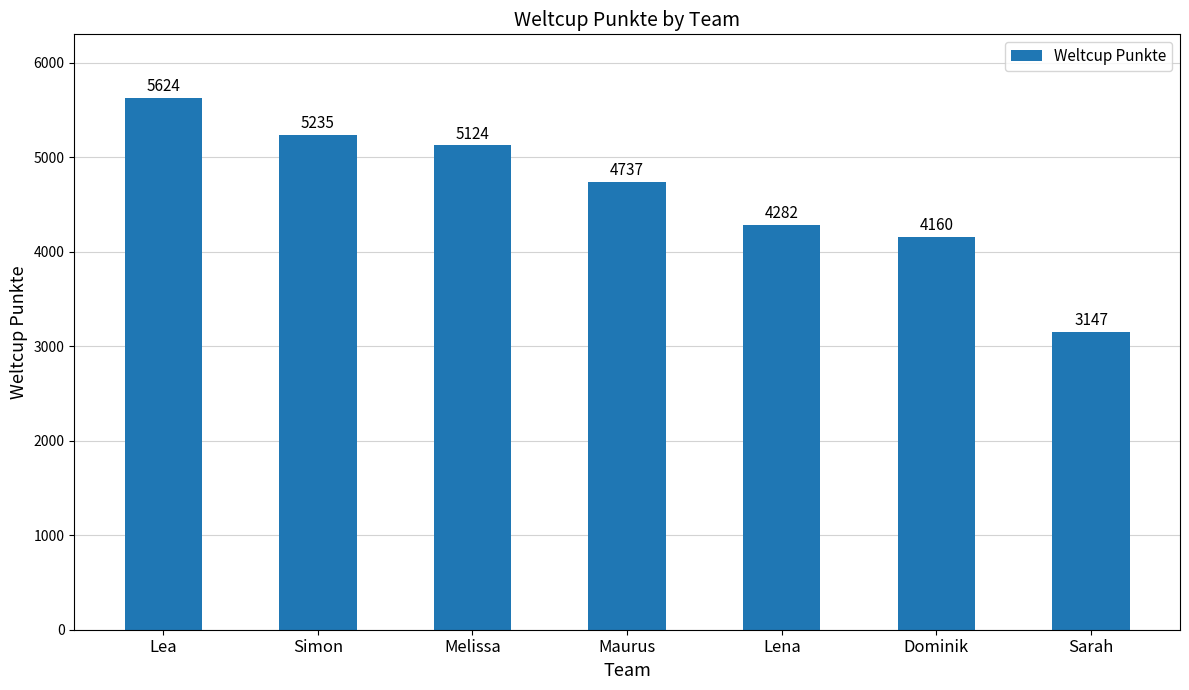

At which label is the value closest to 4385?

Lena